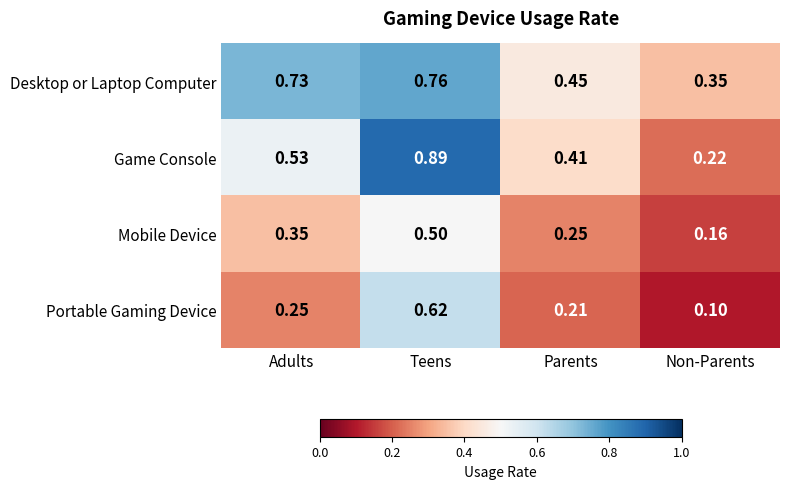

What is the smallest value displayed?

0.1